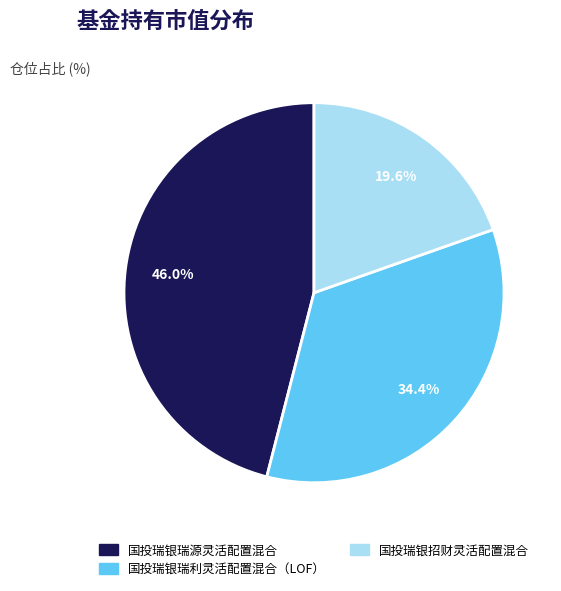

Count the number of slices in the pie.

3